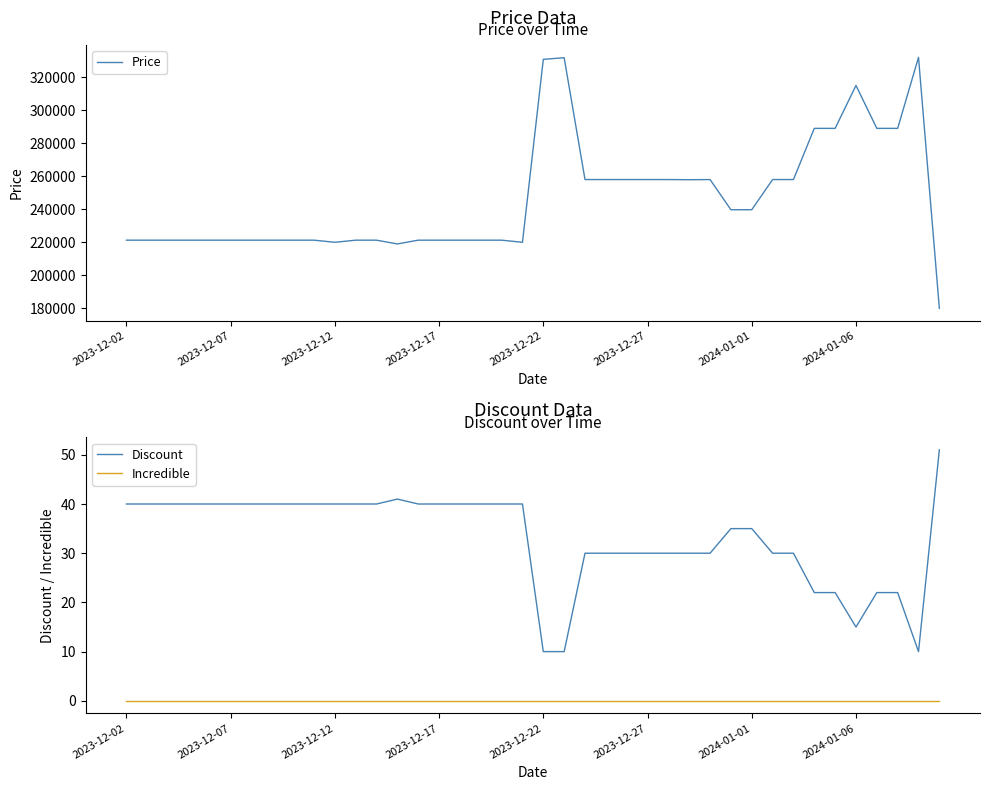

True or false: Incredible and Discount intersect in this chart.

False